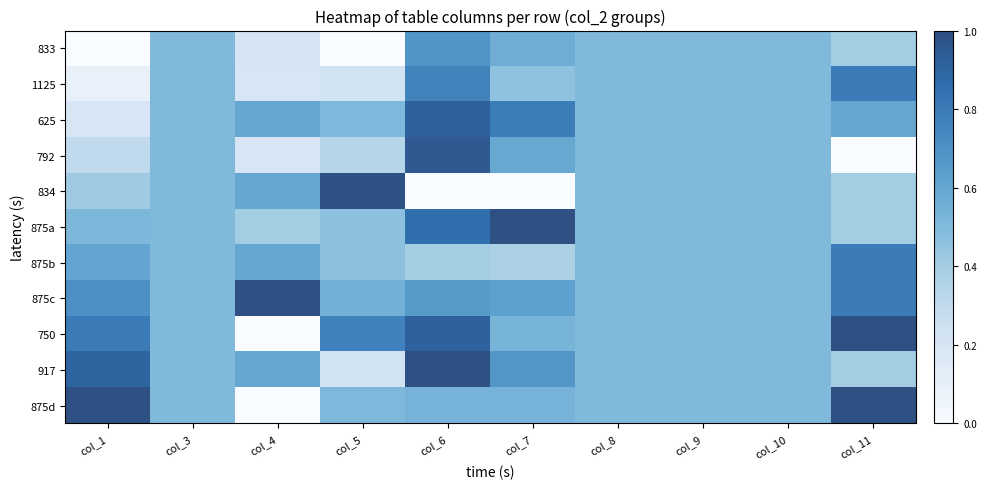

How many series are shown in this chart?

11